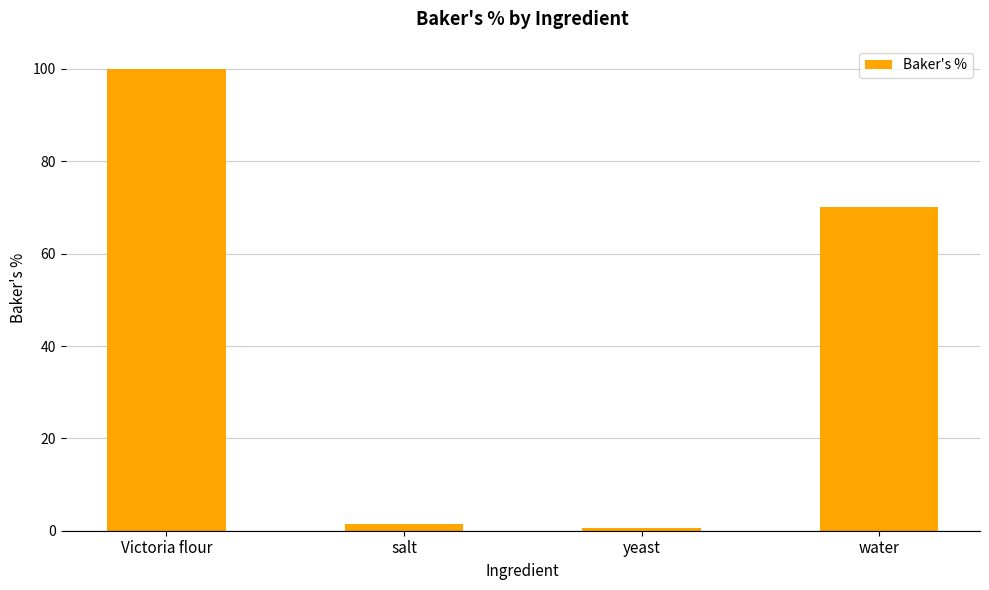

Count the number of categories in the chart.

4